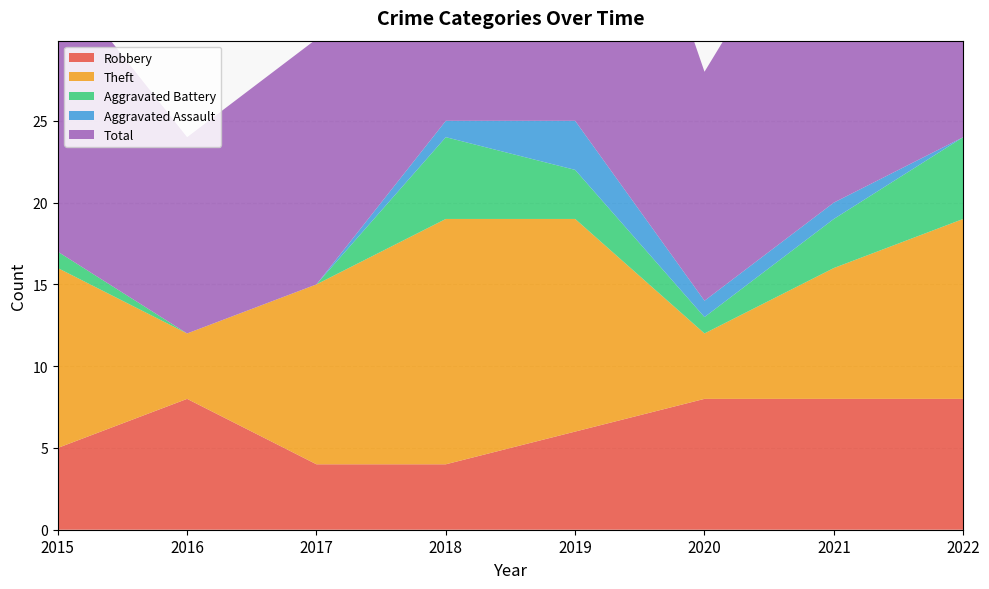

Reading right to left, extract all data points from this chart.

Robbery: 2022=8	2021=8	2020=8	2019=6	2018=4	2017=4	2016=8	2015=5
Theft: 2022=11	2021=8	2020=4	2019=13	2018=15	2017=11	2016=4	2015=11
Aggravated Battery: 2022=5	2021=3	2020=1	2019=3	2018=5	2017=0	2016=0	2015=1
Aggravated Assault: 2022=0	2021=1	2020=1	2019=3	2018=1	2017=0	2016=0	2015=0
Total: 2022=25	2021=21	2020=14	2019=26	2018=25	2017=15	2016=12	2015=17